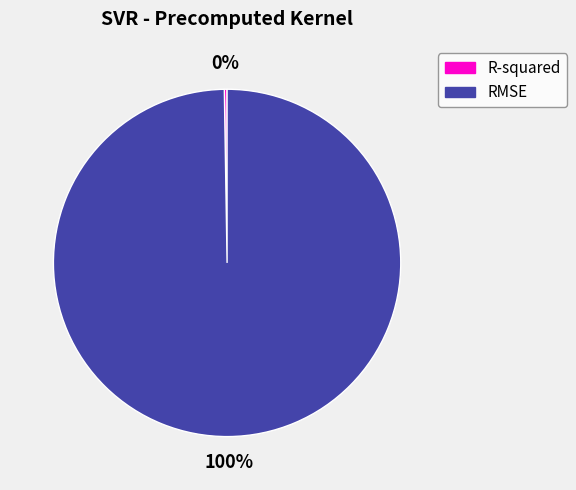

What is the largest slice in the pie chart?

RMSE